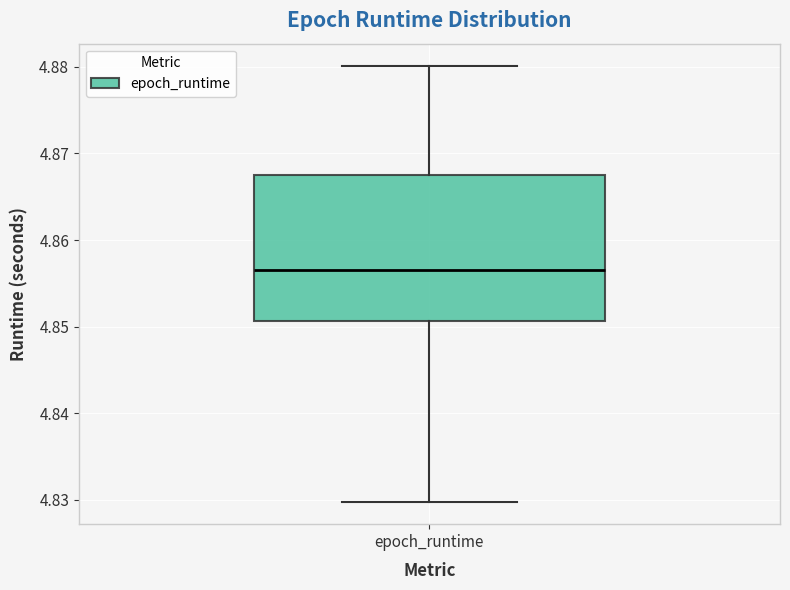

Where is the upper edge of the box for epoch_runtime on the y-axis? The values are not printed on the chart, so give them approximately, as read against the axis.

4.867